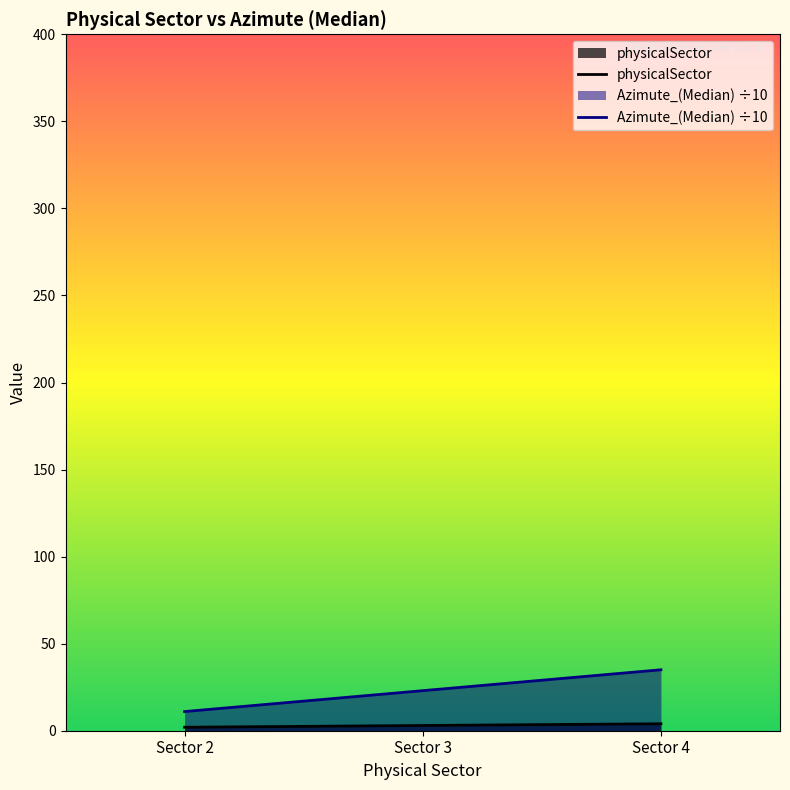

How many lines are shown in the chart?

2